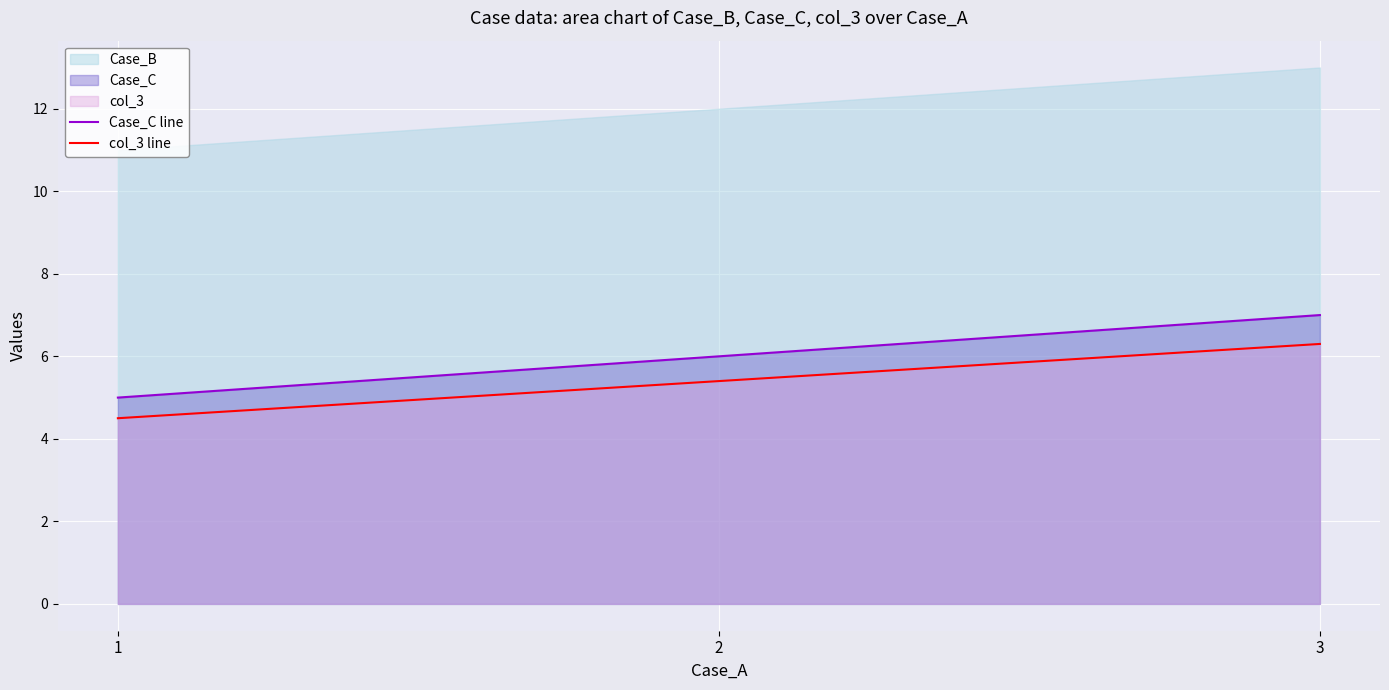

What is the minimum value for col_3 line?

4.5